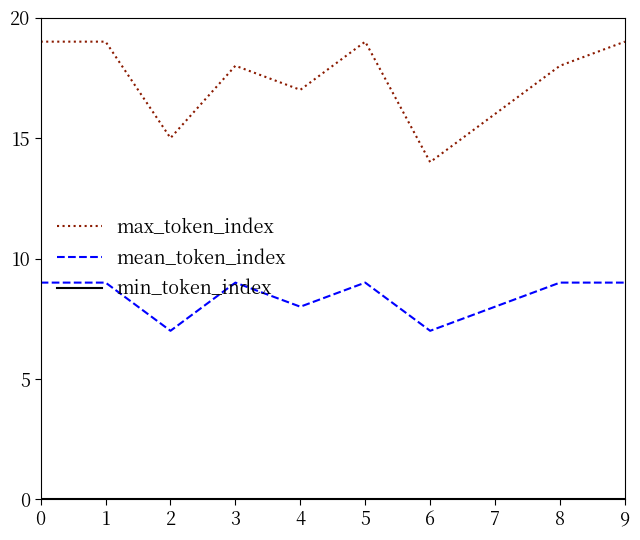

What is the difference between the highest and lowest values at 6?

14